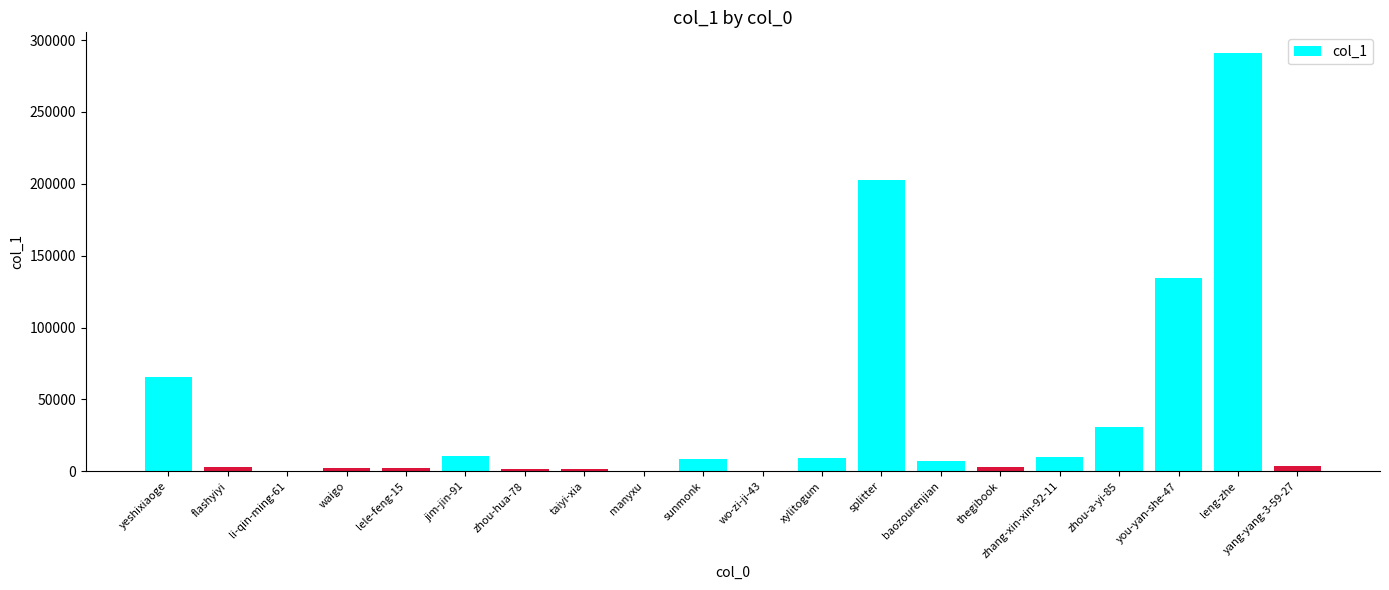

Between baozourenjian and yeshixiaoge, which is larger?

yeshixiaoge